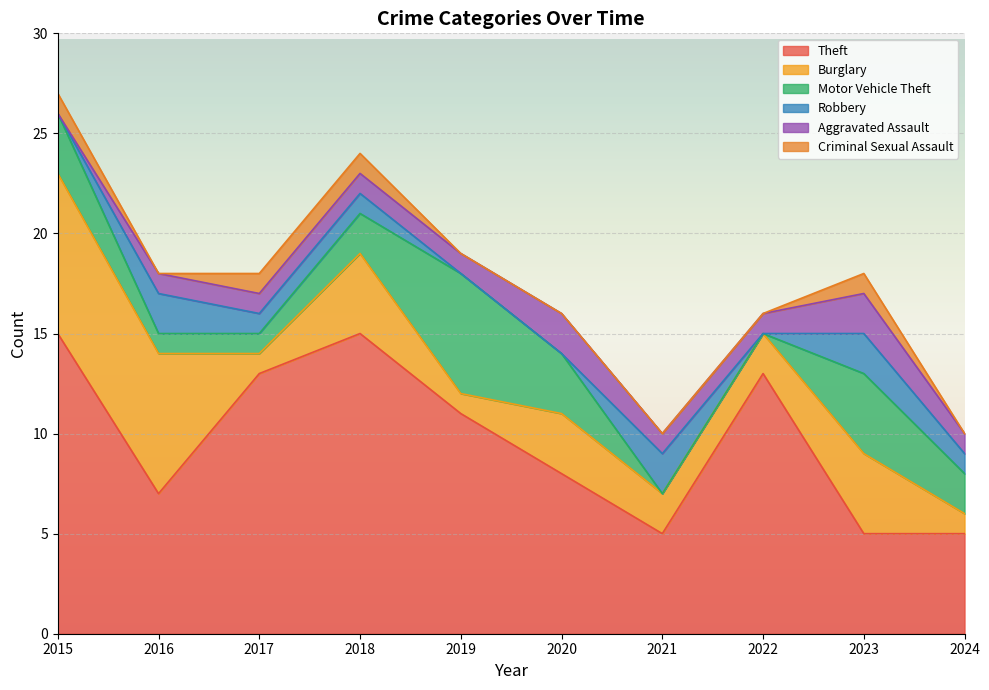

True or false: Criminal Sexual Assault and Burglary intersect in this chart.

False